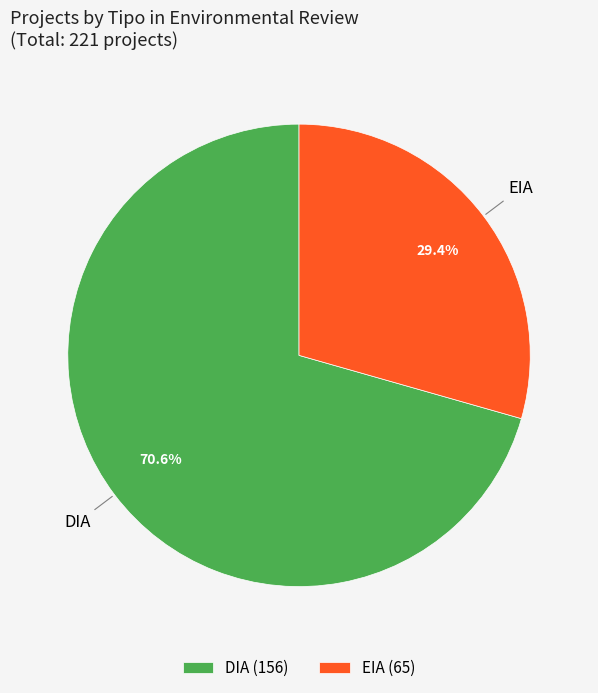

Which category has the biggest portion of the pie?

DIA